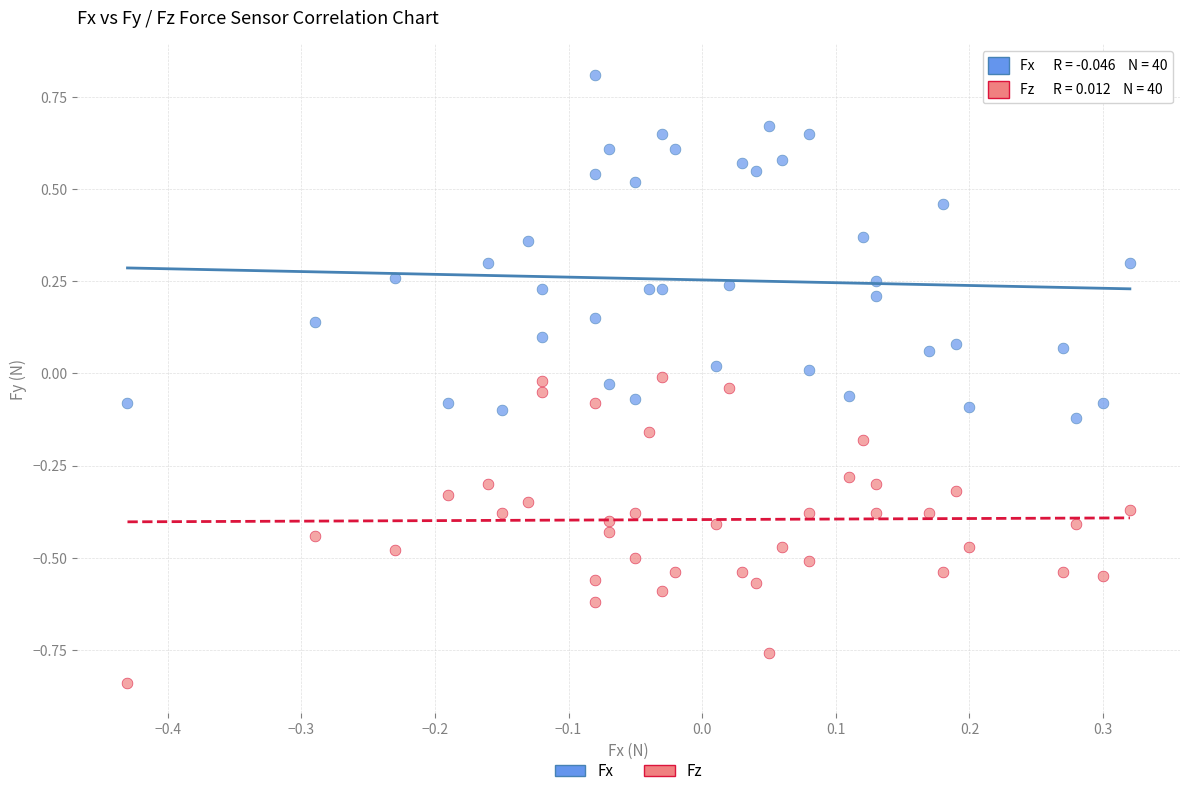

Which series contains the lowest Y value?

Fz